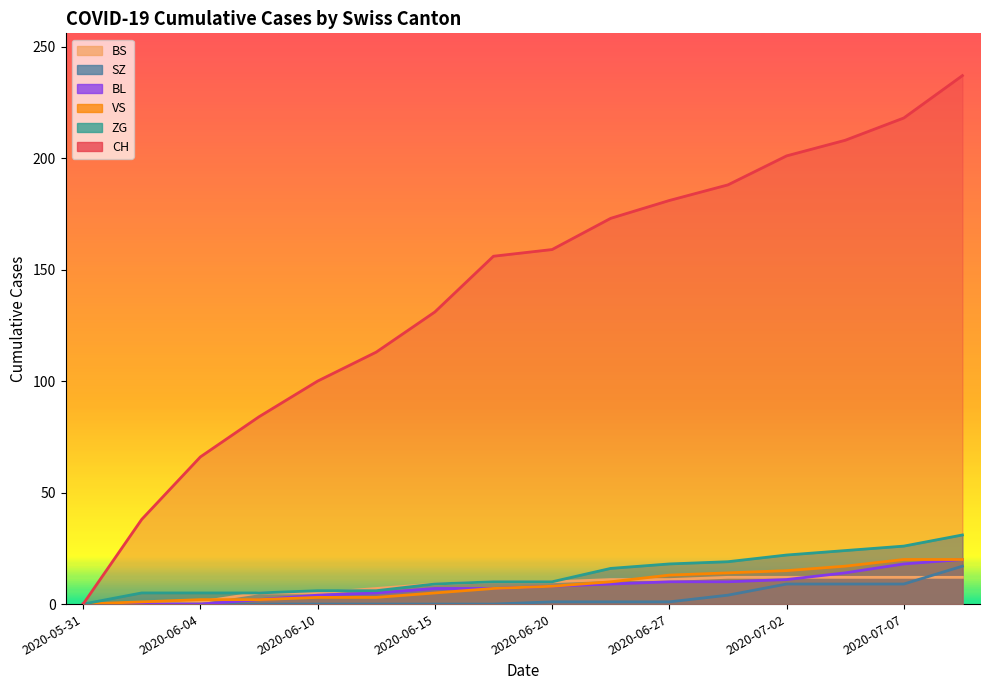

List the series in order of their peak value, highest first.

CH, ZG, BL, VS, SZ, BS